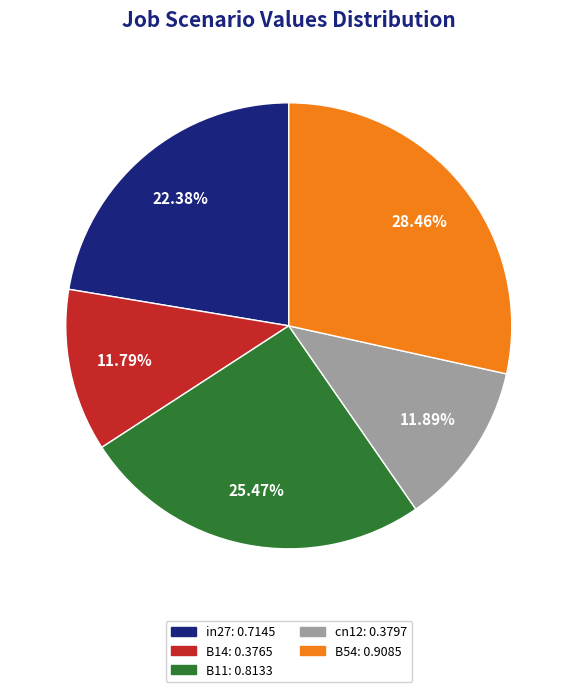

True or false: B54 accounts for 17% of the total.

False